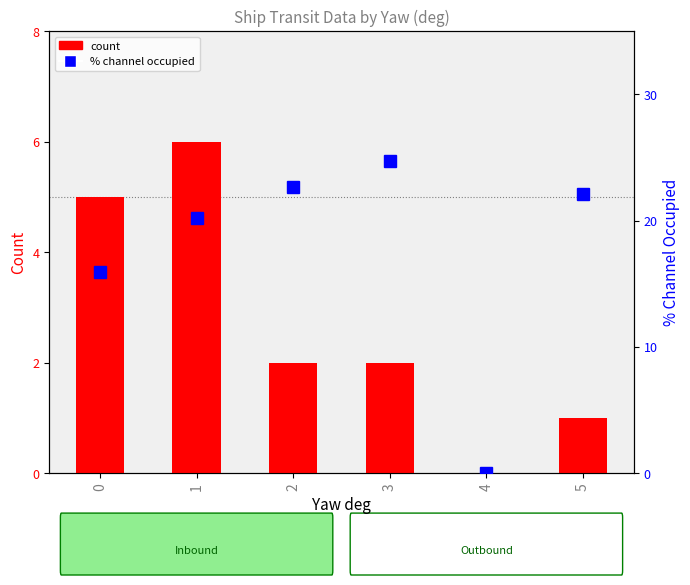

List the series in order of their peak value, highest first.

% channel occupied, count